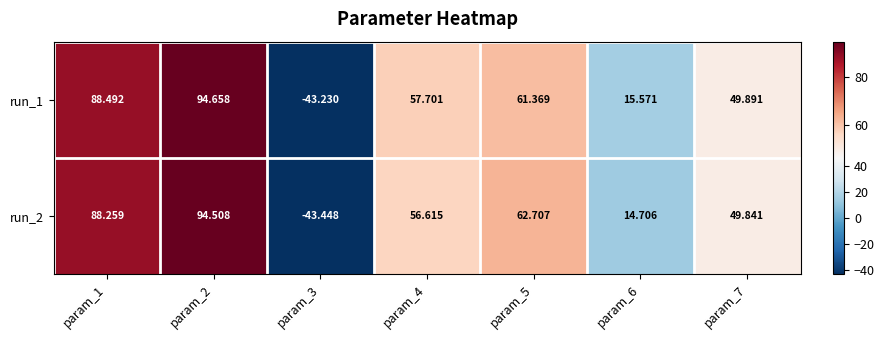

What is the spread (max minus min) of values at param_3?

0.2